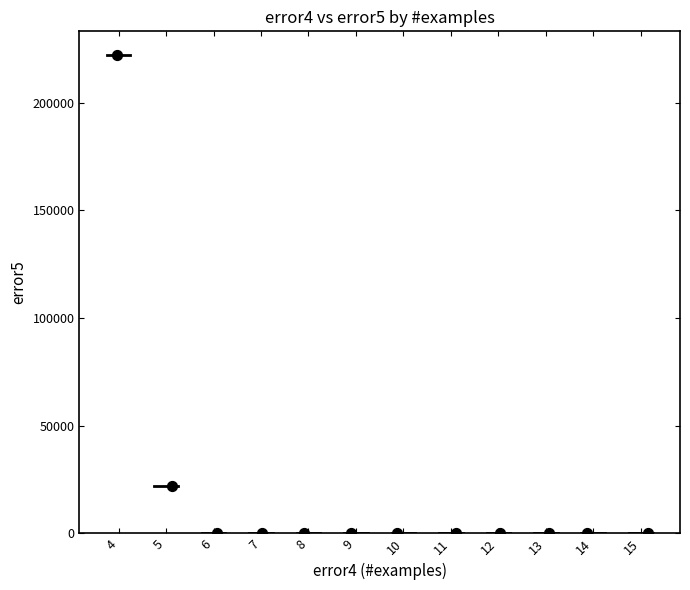

What is the average Y value?

20523.2